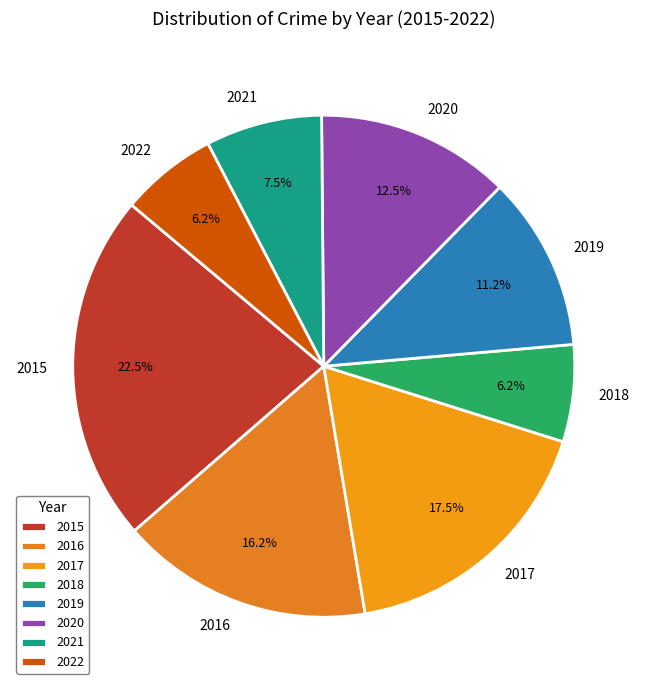

Between 2019 and 2016, which is larger?

2016